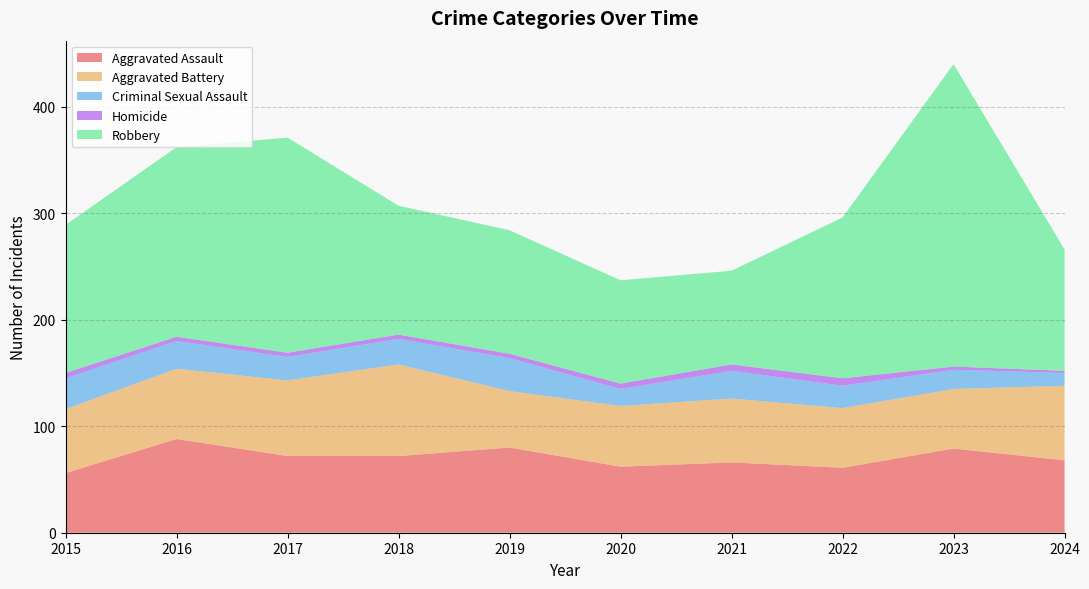

Reading left to right, list all the values displayed in this chart.

Aggravated Assault: 56	88	72	72	80	62	66	61	79	68
Aggravated Battery: 60	66	71	86	53	57	60	56	56	70
Criminal Sexual Assault: 29	26	22	24	31	16	26	21	18	12
Homicide: 5	4	4	4	4	5	6	7	3	2
Robbery: 139	178	202	121	116	97	88	151	284	114